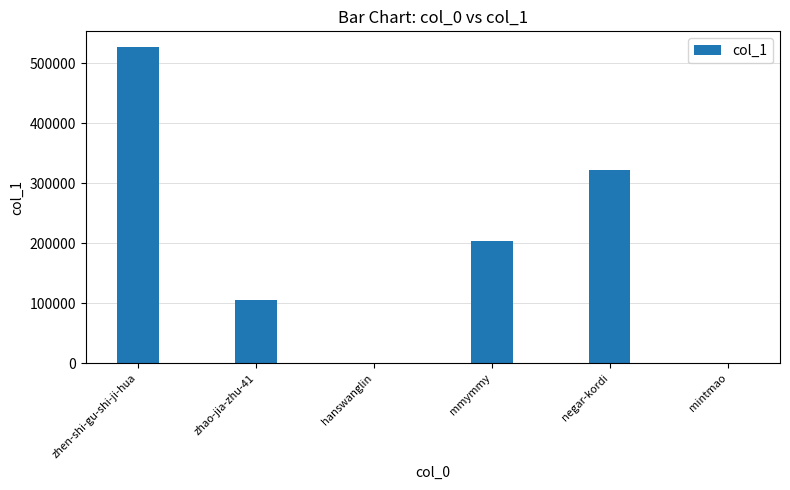

Reading right to left, what are all the values shown in this chart?

12	321681	203199	12	106006	526566